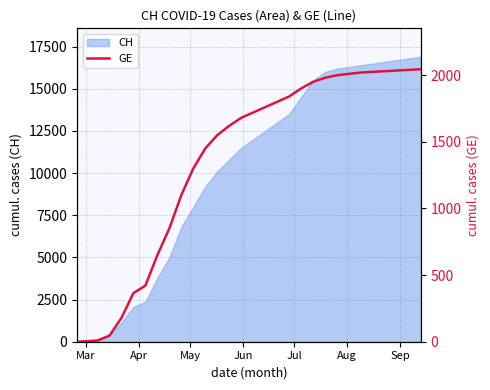

What is the maximum value for CH?

16900